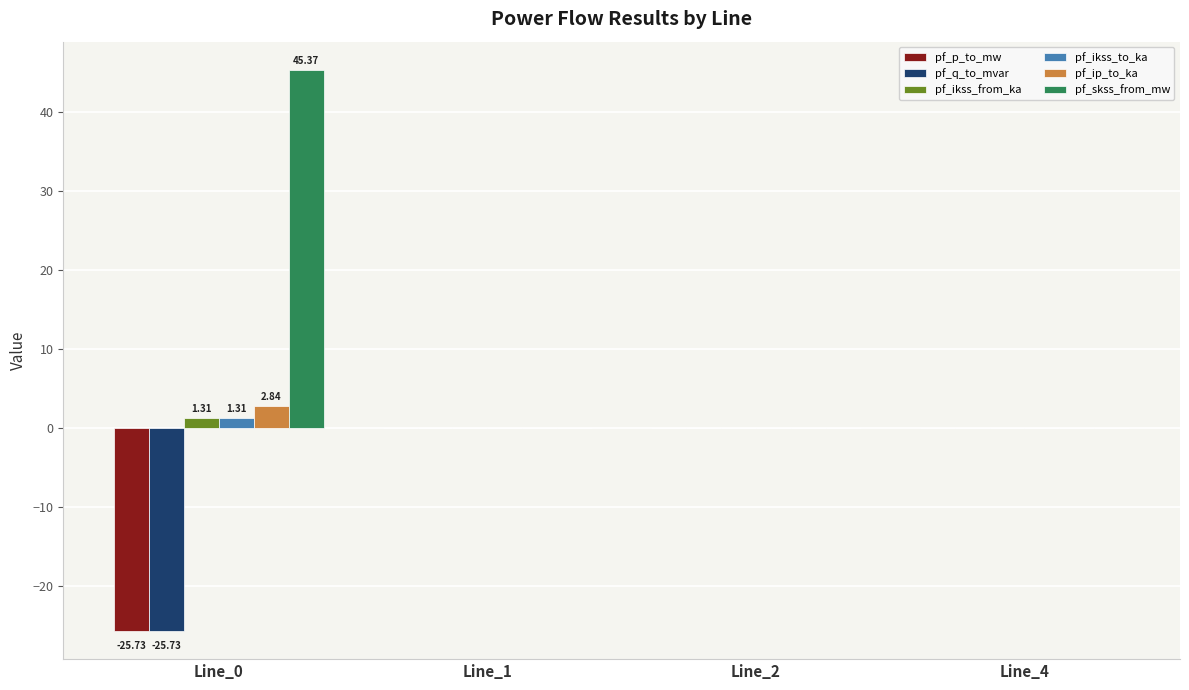

Is it true that pf_skss_from_mw equals 45.4 at Line_0?

True